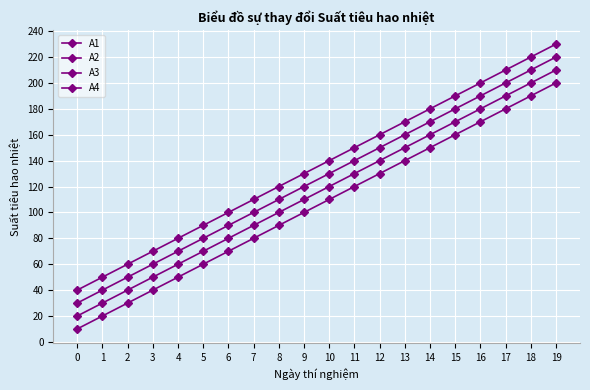

How many data points in A1 are less than 110?

10